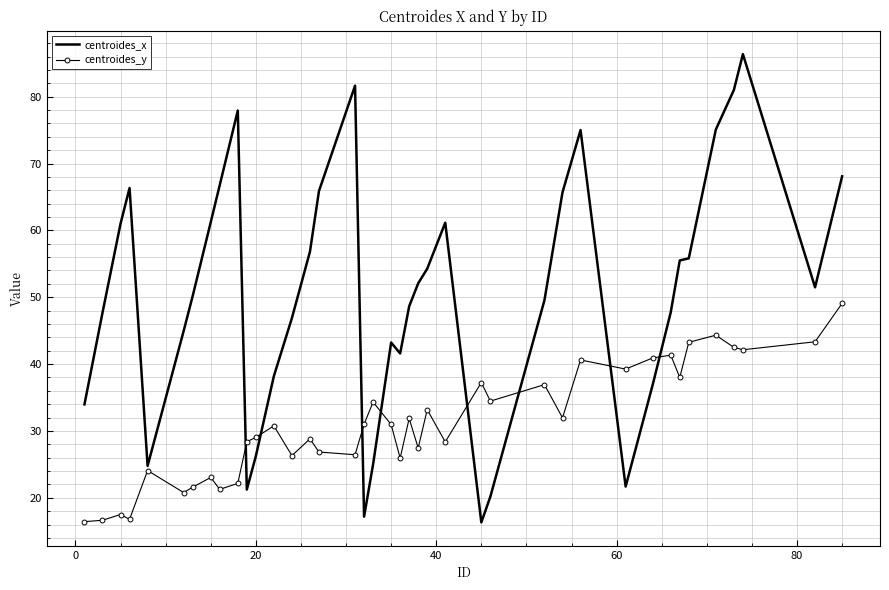

In centroides_x, how many points are higher than both neighbors (excluding endpoints)?

7